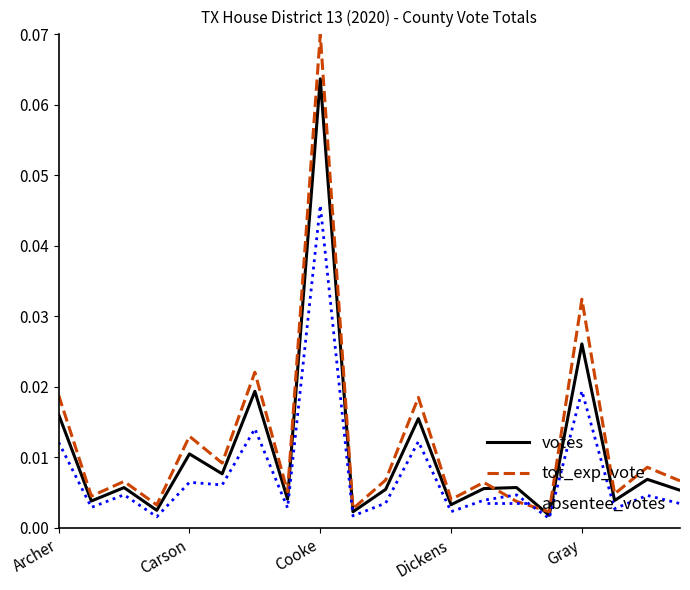

Which series has the largest range (max minus min)?

tot_exp_vote